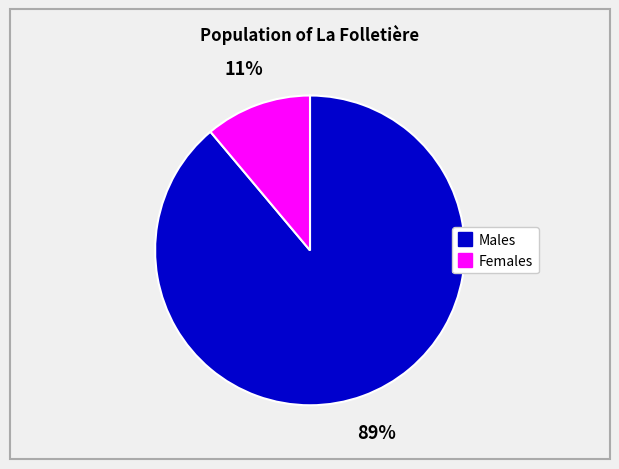

To the nearest percent, what is the average slice percentage?

50%